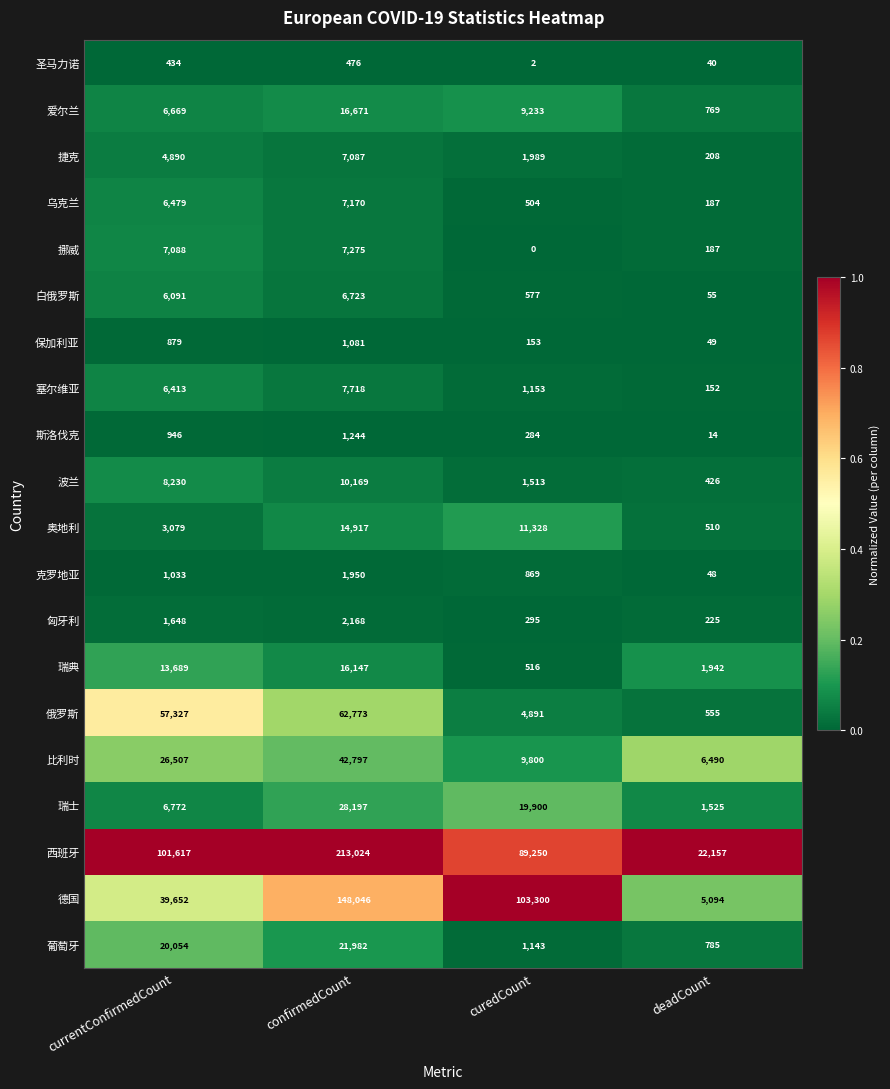

What is the total value across all series at curedCount?

256700